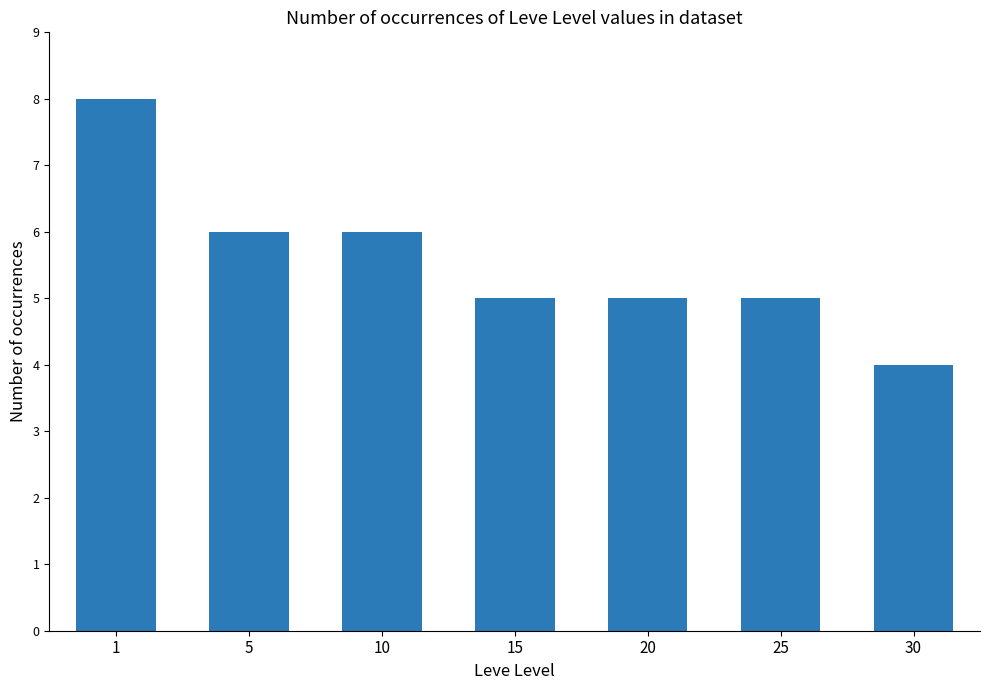

What is the difference between the maximum and minimum values?

4